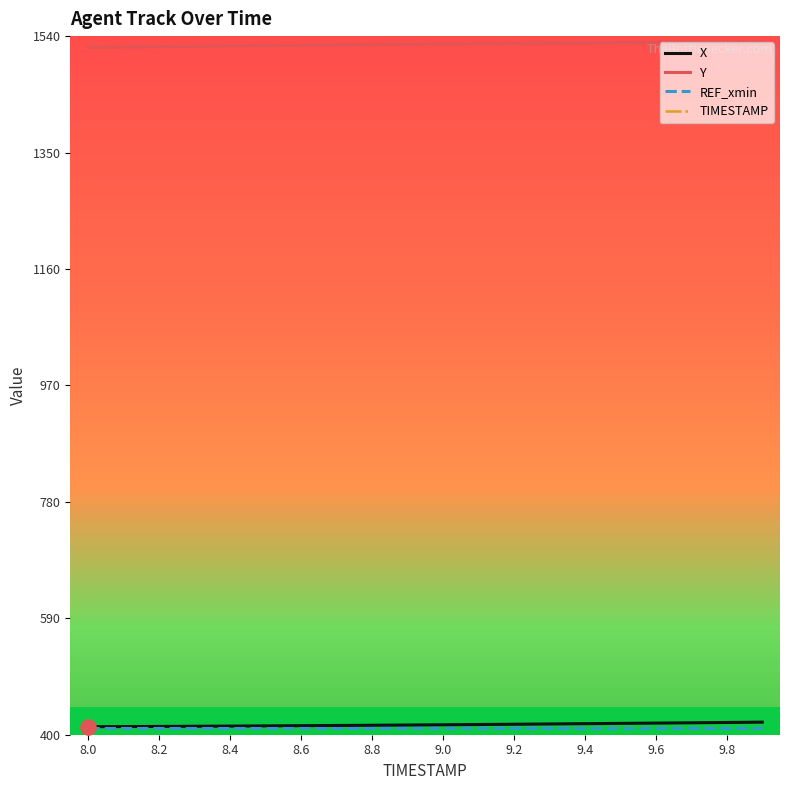

What are all the series names shown in the legend?

X, Y, REF_xmin, TIMESTAMP